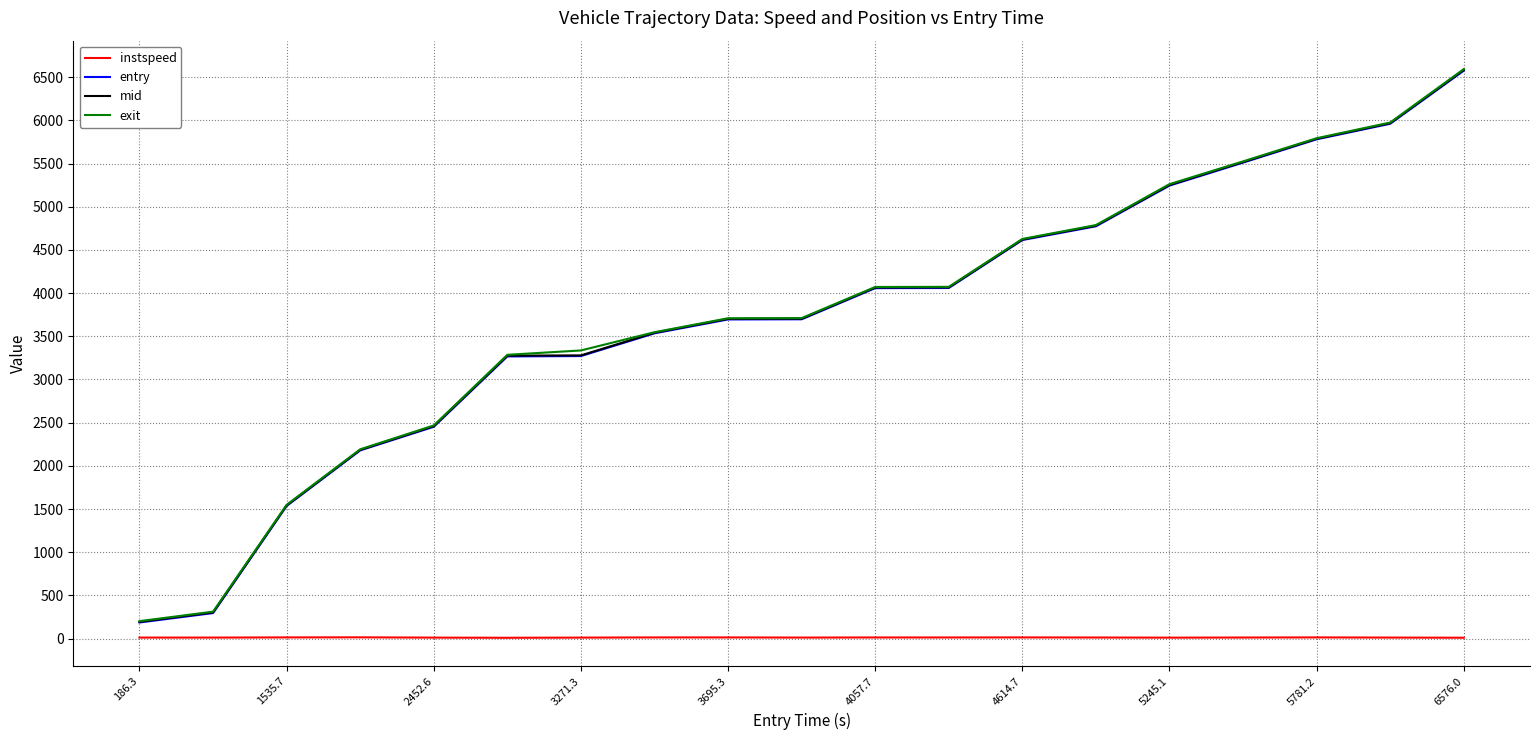

True or false: entry and mid cross at least once.

False